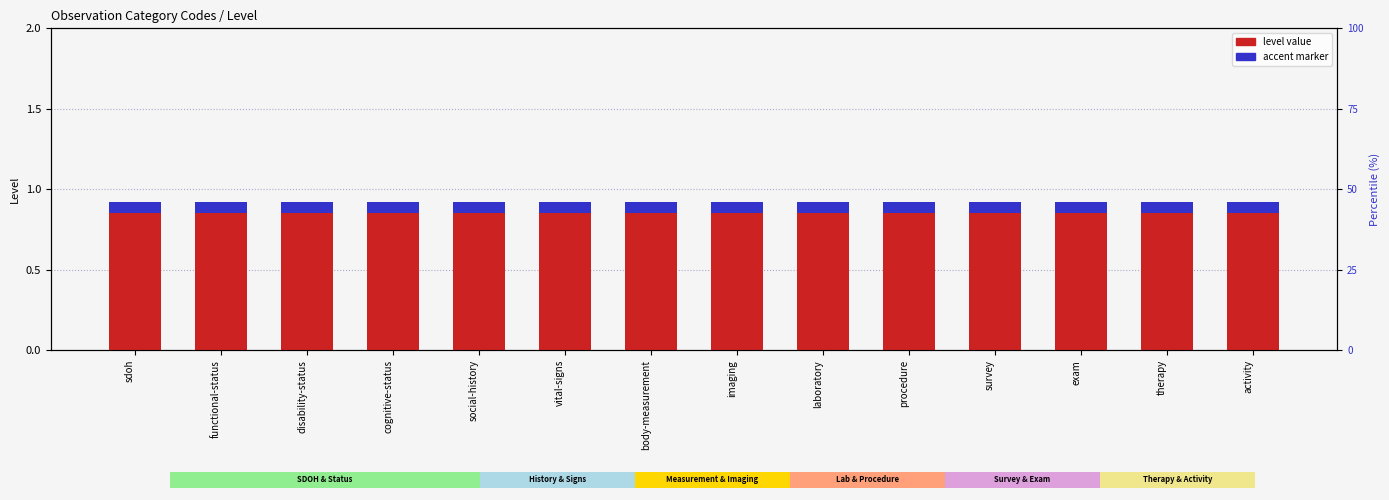

What position from the right is body-measurement?

8